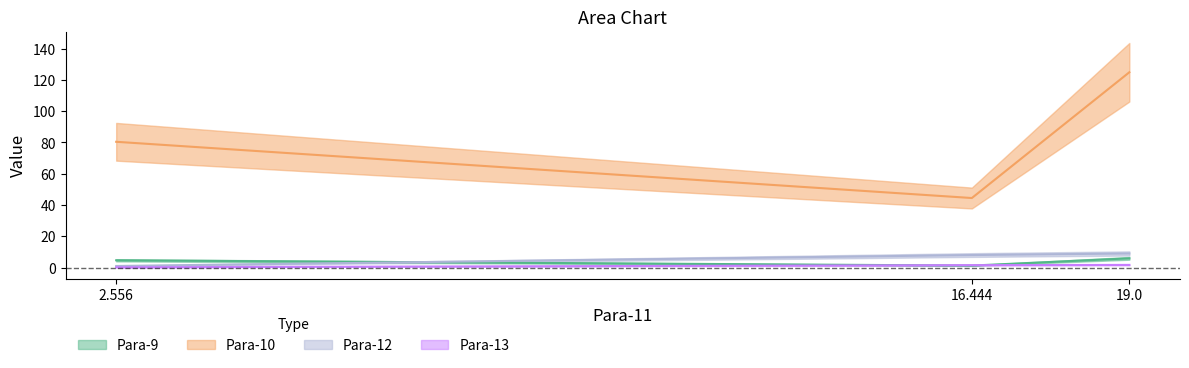

What is the average value of the Para-12 series?

6.0